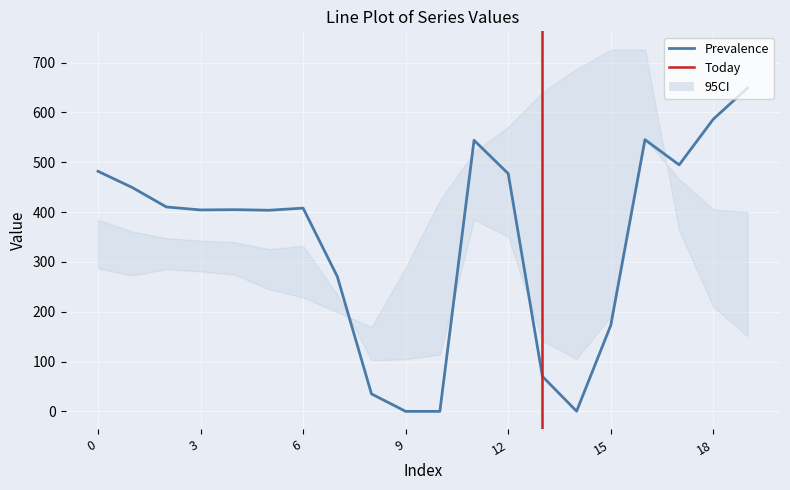

True or false: 0.1 has more than 1 points higher than both neighbors.

True